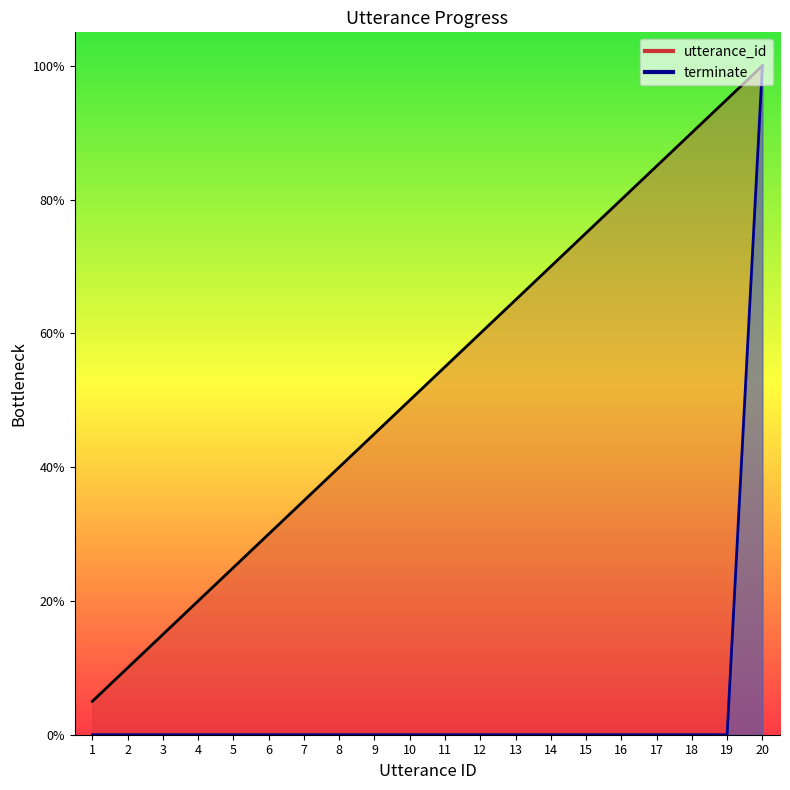

What is the sum of the utterance_id values at 4 and 15?

95.0